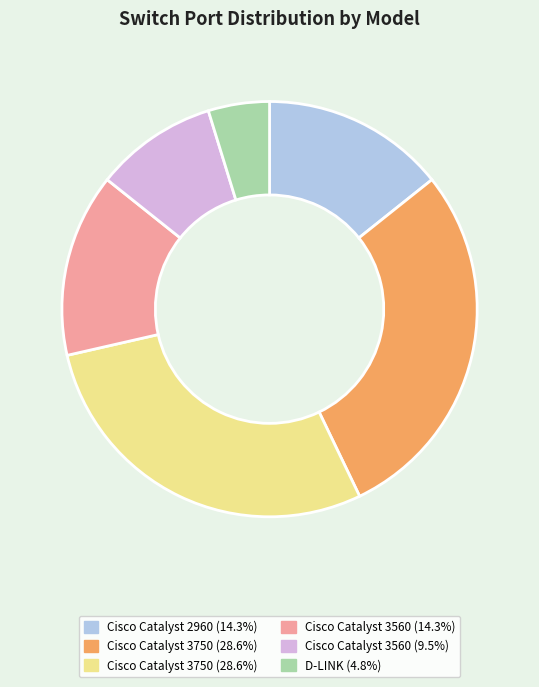

How many slices are in this pie chart?

6